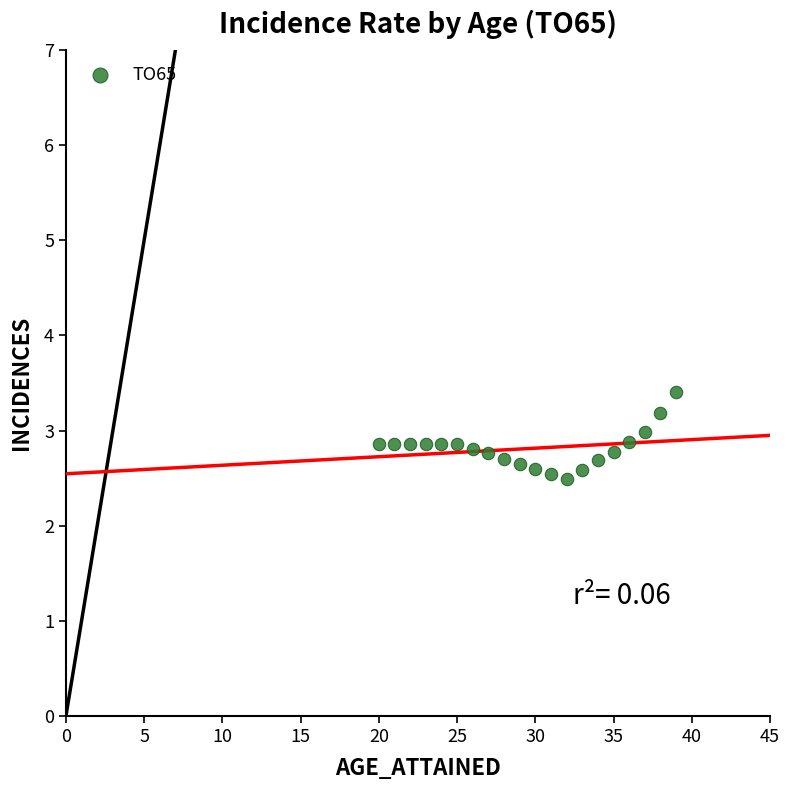

What is the range of X values (max minus min)?

19.0